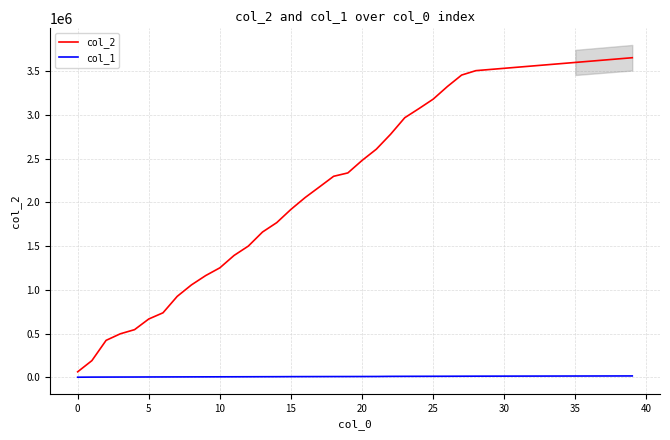

True or false: col_2 and col_1 intersect in this chart.

False